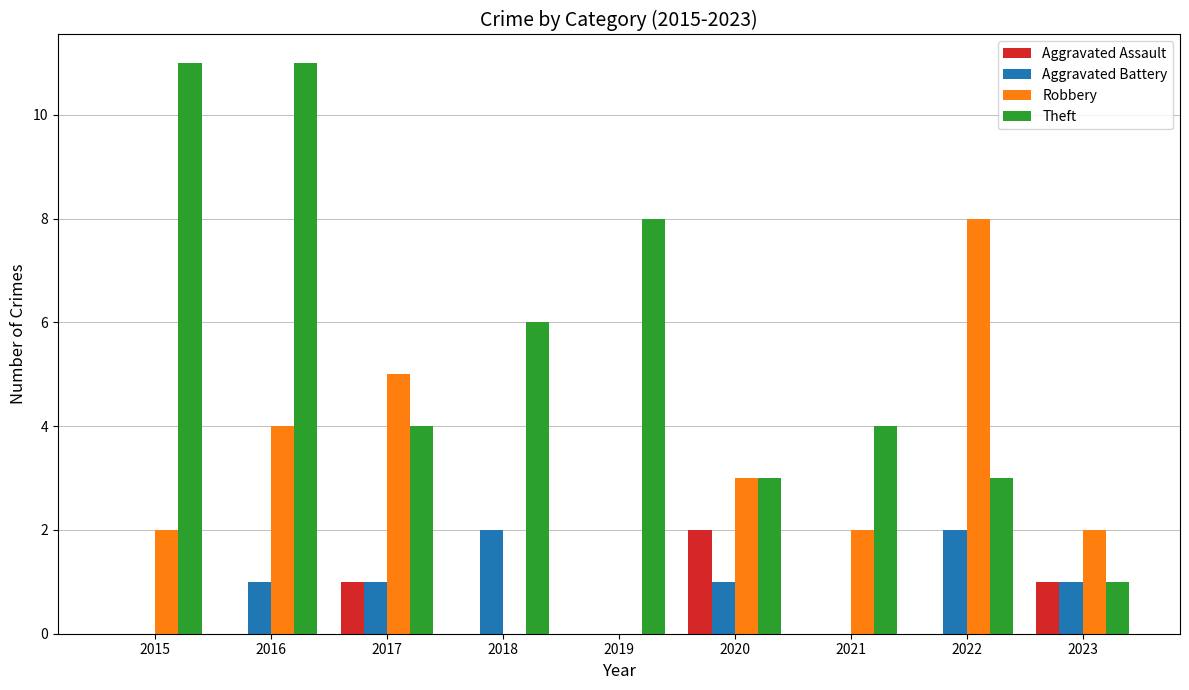

Reading left to right, list all the values displayed in this chart.

Aggravated Assault: 0	0	1	0	0	2	0	0	1
Aggravated Battery: 0	1	1	2	0	1	0	2	1
Robbery: 2	4	5	0	0	3	2	8	2
Theft: 11	11	4	6	8	3	4	3	1